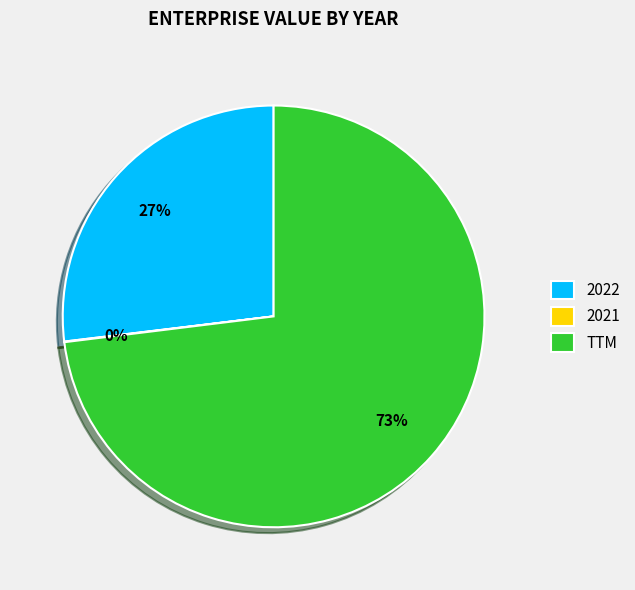

What is the largest slice in the pie chart?

TTM